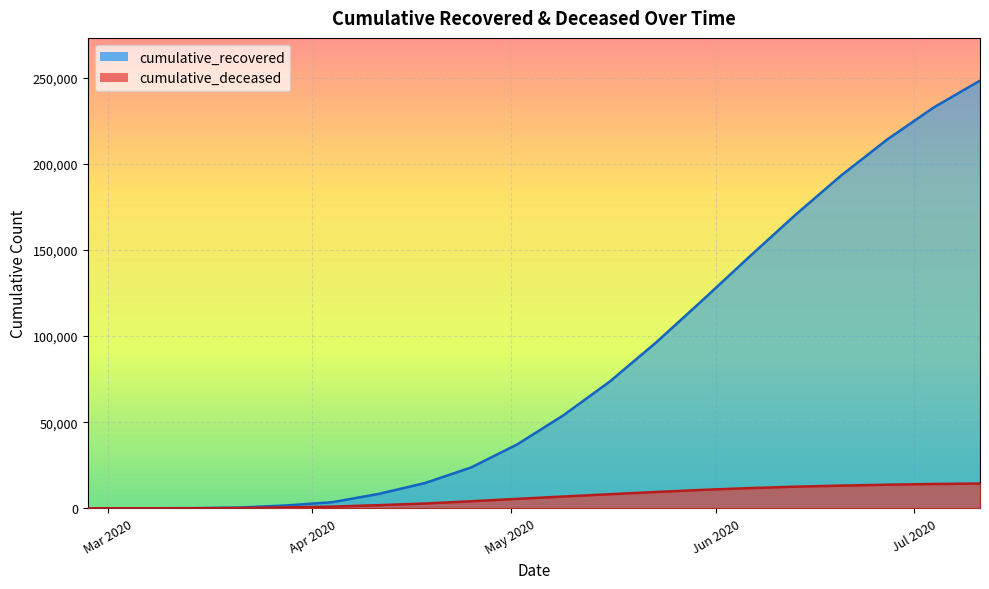

What is the sum of all cumulative_recovered values?

1638167